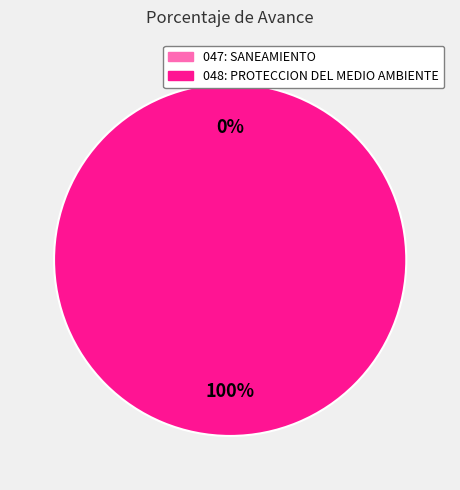

Is 047: SANEAMIENTO the majority of the pie?

No